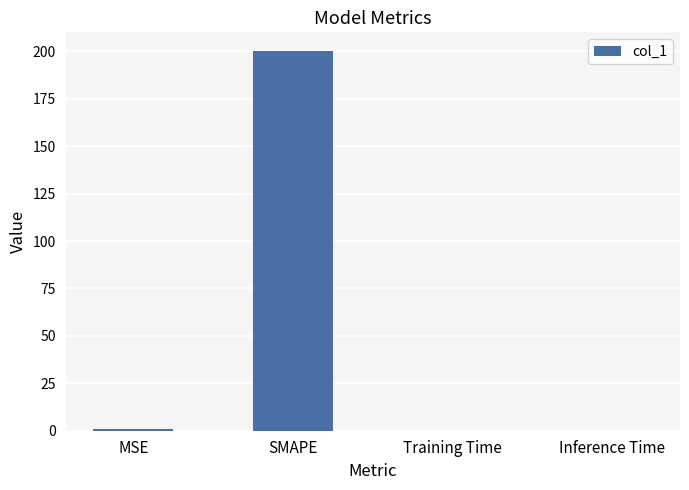

What is the change in value from MSE to SMAPE?

+199.2